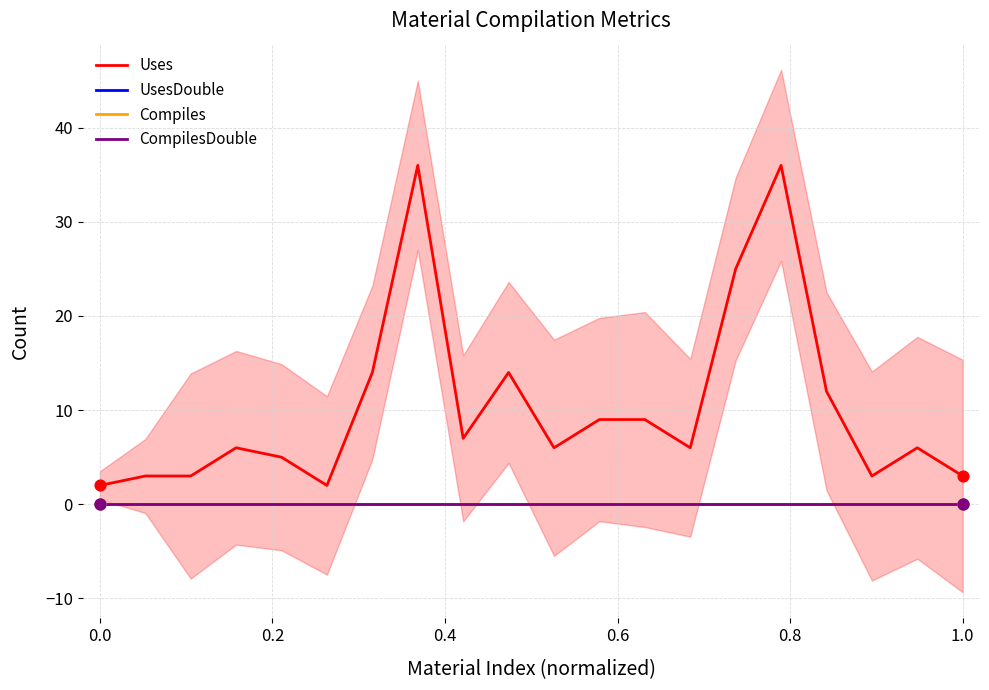

Which series has the largest total across all categories?

Uses